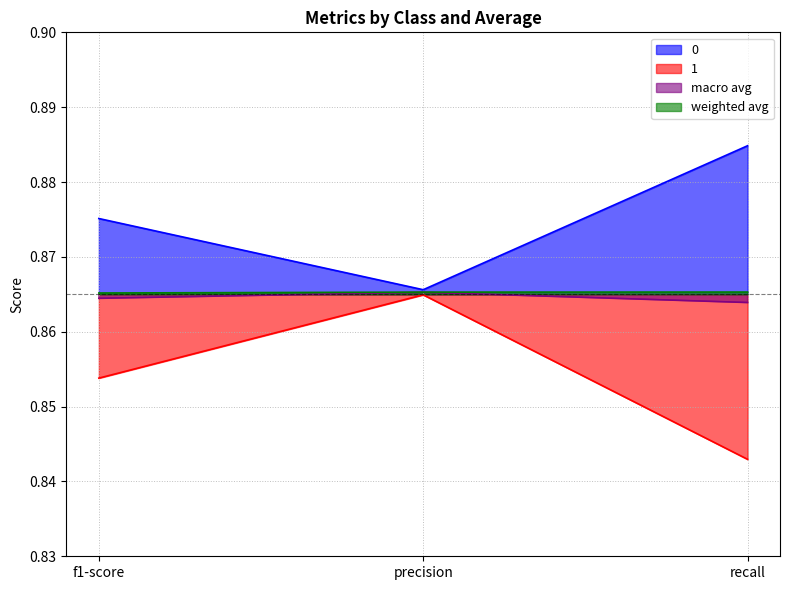

Rank the categories by 0 value from highest to lowest.

recall, f1-score, precision